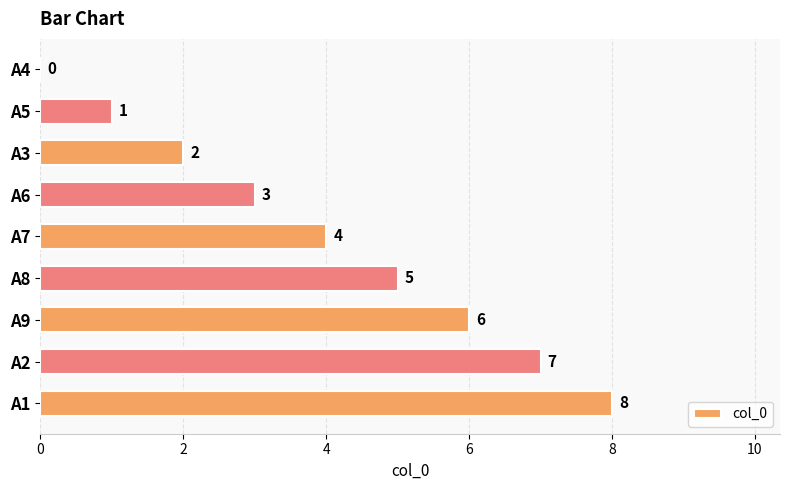

The chart shows a value of 9 at A9. True or false?

False